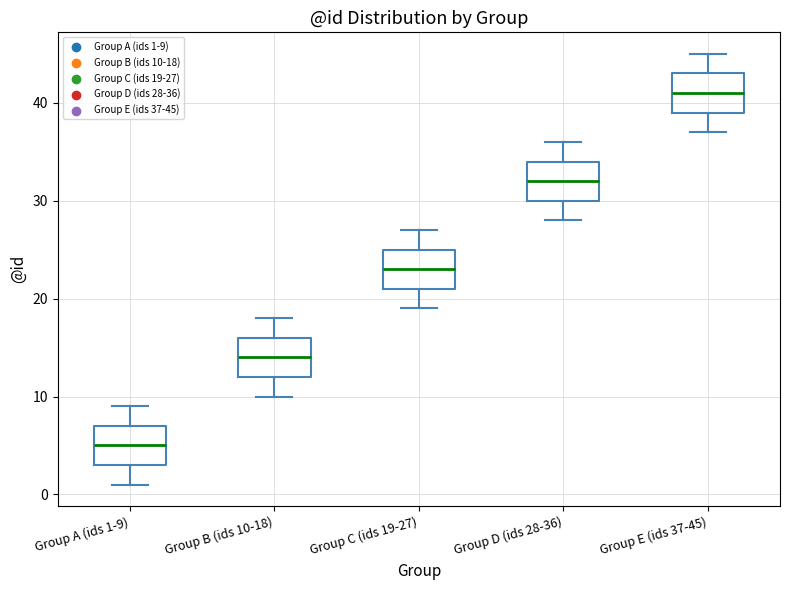

Reading left to right, read every box against the y-axis: the position of its median line, the range the box covers, and the ends of its whiskers. The values are not printed on the chart, so give them approximately, as read against the axis.

Group A (ids 1-9): median 5, box 3 to 7, whiskers 1 to 9
Group B (ids 10-18): median 14, box 12 to 16, whiskers 10 to 18
Group C (ids 19-27): median 23, box 21 to 25, whiskers 19 to 27
Group D (ids 28-36): median 32, box 30 to 34, whiskers 28 to 36
Group E (ids 37-45): median 41, box 39 to 43, whiskers 37 to 45